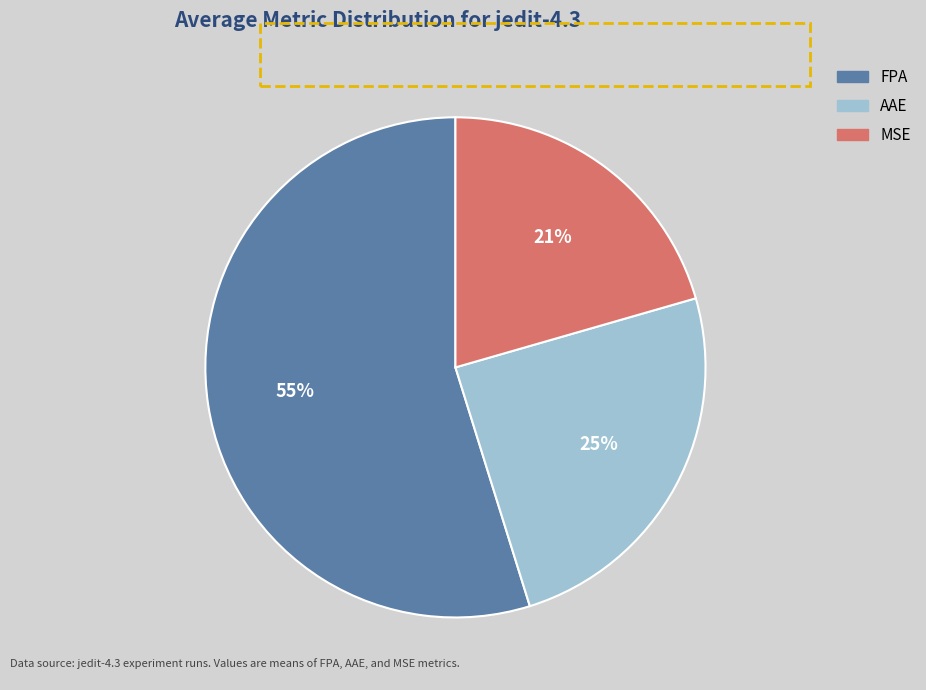

To the nearest percent, what is the average slice percentage?

33%